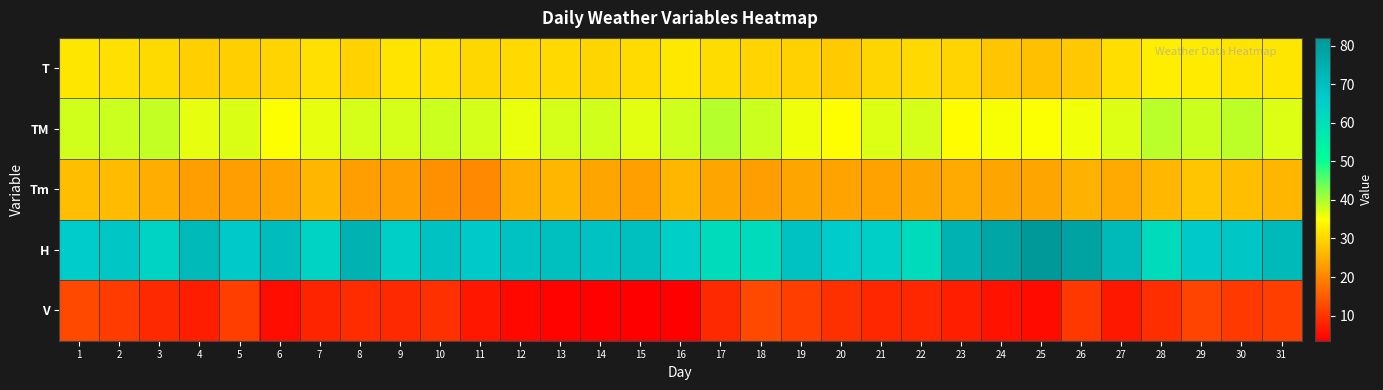

Reading left to right, list all the values displayed in this chart.

T: 1=32.0	2=31.1	3=30.4	4=29.0	5=29.0	6=29.7	7=31.2	8=29.5	9=31.7	10=31.1	11=30.1	12=30.2	13=30.3	14=29.8	15=30.6	16=32.1	17=30.7	18=29.7	19=29.3	20=28.4	21=29.8	22=30.3	23=29.6	24=27.9	25=27.2	26=28.3	27=30.8	28=32.8	29=32.5	30=31.7	31=32.0
TM: 1=37.7	2=38.0	3=38.6	4=36.4	5=37.1	6=35.0	7=36.4	8=37.4	9=37.4	10=38.0	11=37.6	12=36.2	13=37.4	14=37.7	15=36.7	16=37.9	17=39.4	18=38.1	19=35.9	20=34.8	21=37.0	22=37.5	23=34.6	24=35.3	25=35.2	26=35.7	27=37.0	28=39.2	29=38.0	30=39.0	31=37.0
Tm: 1=27.0	2=26.6	3=25.0	4=23.0	5=23.0	6=23.6	7=25.9	8=23.0	9=23.0	10=21.4	11=20.4	12=25.0	13=26.0	14=24.0	15=23.2	16=26.0	17=24.0	18=23.0	19=24.0	20=23.6	21=23.5	22=24.0	23=24.6	24=24.0	25=24.0	26=25.4	27=24.6	28=26.1	29=28.0	30=27.0	31=26.0
H: 1=66.0	2=68.0	3=64.0	4=72.0	5=67.0	6=71.0	7=64.0	8=74.0	9=65.0	10=69.0	11=67.0	12=69.0	13=70.0	14=69.0	15=70.0	16=65.0	17=61.0	18=61.0	19=69.0	20=66.0	21=65.0	22=61.0	23=74.0	24=78.0	25=82.0	26=79.0	27=72.0	28=61.0	29=67.0	30=68.0	31=72.0
V: 1=12.4	2=10.9	3=8.7	4=7.2	5=11.3	6=5.2	7=8.0	8=9.1	9=8.7	10=9.6	11=6.5	12=4.6	13=4.1	14=3.9	15=3.5	16=3.5	17=8.7	18=12.6	19=11.3	20=9.6	21=8.5	22=8.5	23=7.4	24=6.1	25=5.0	26=10.4	27=6.7	28=9.3	29=11.9	30=10.7	31=11.3